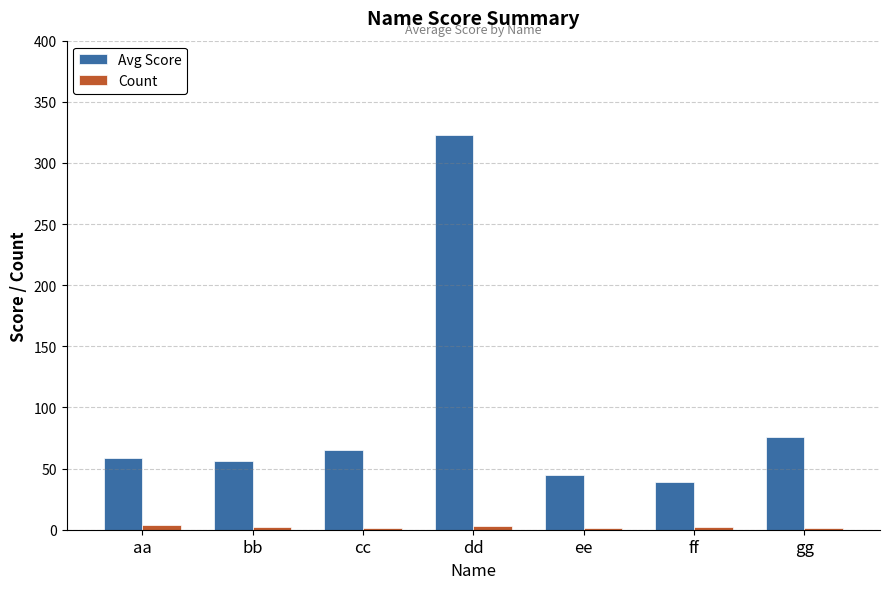

At which label is Avg Score closest to 181?

gg